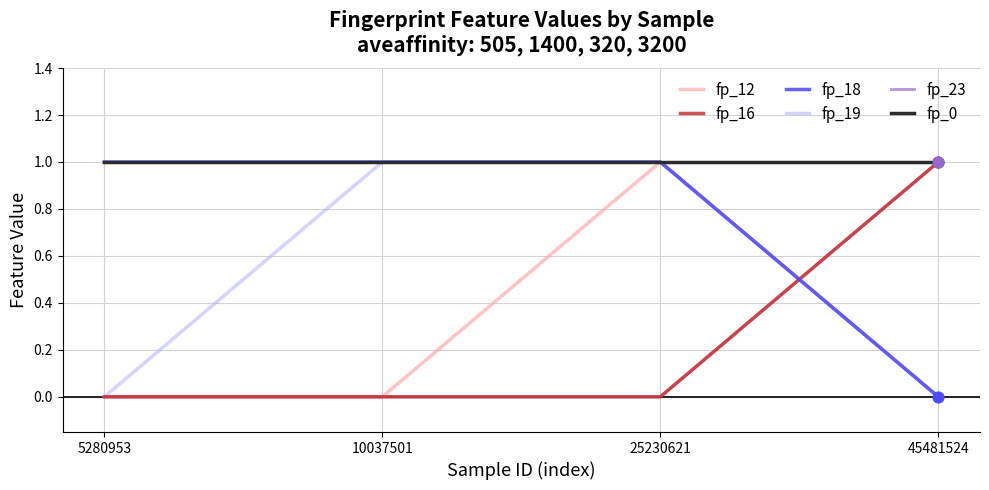

At which category is the sum across all series the highest?

25230621